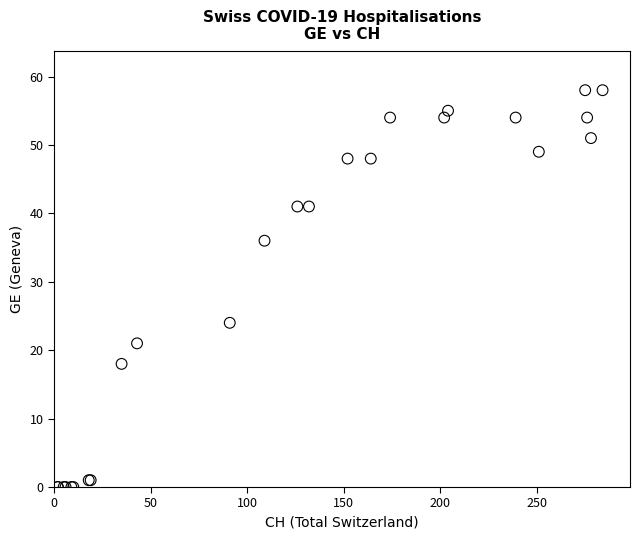

What Y value in the scatter plot is closest to 29?

24